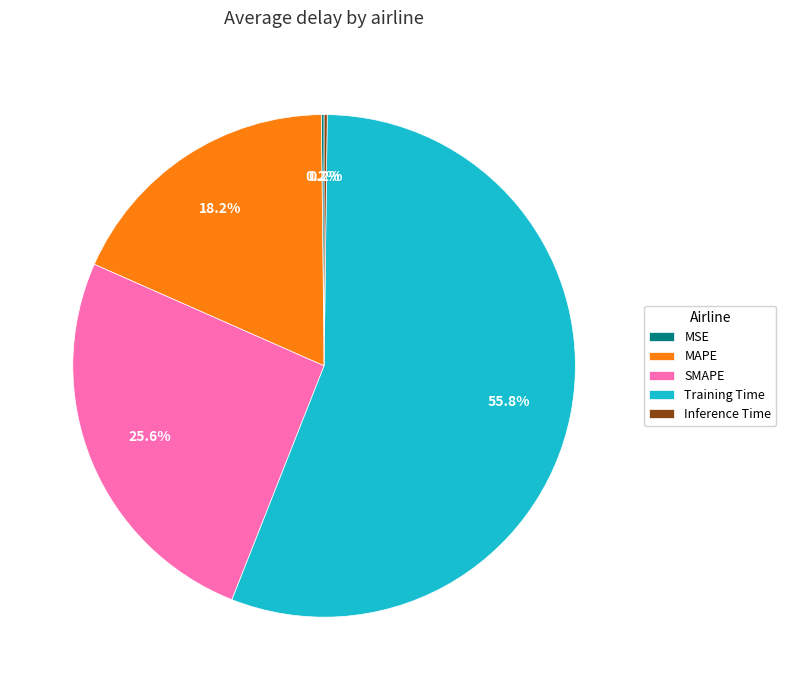

Which slice represents more than half of the pie?

Training Time